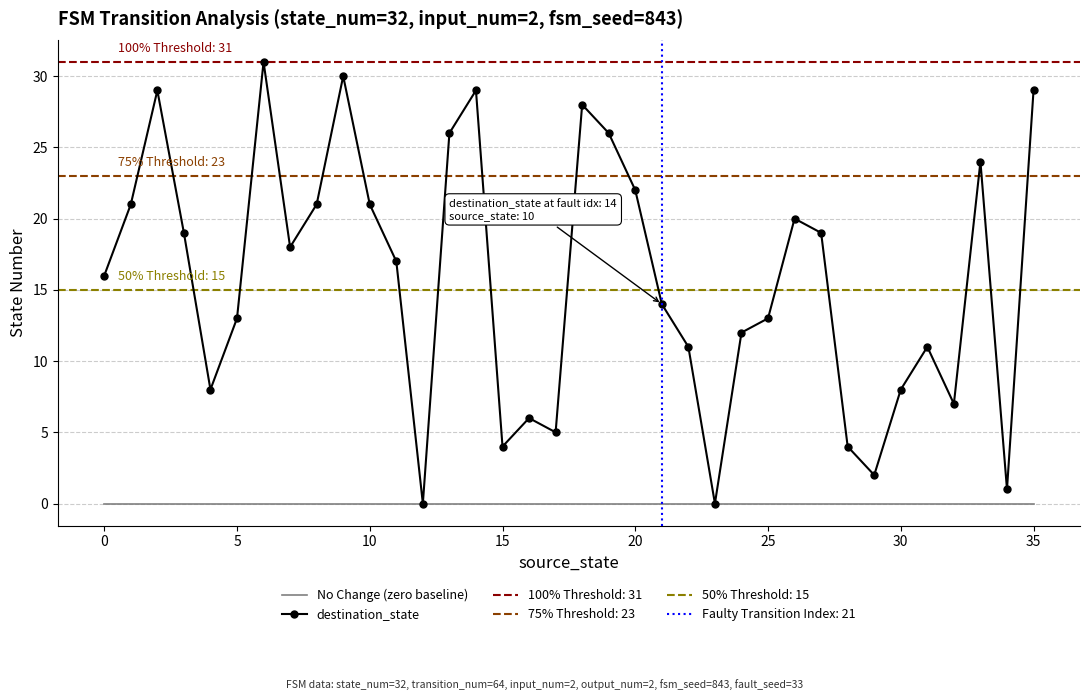

True or false: destination_state has a value of 29 at 35.

True